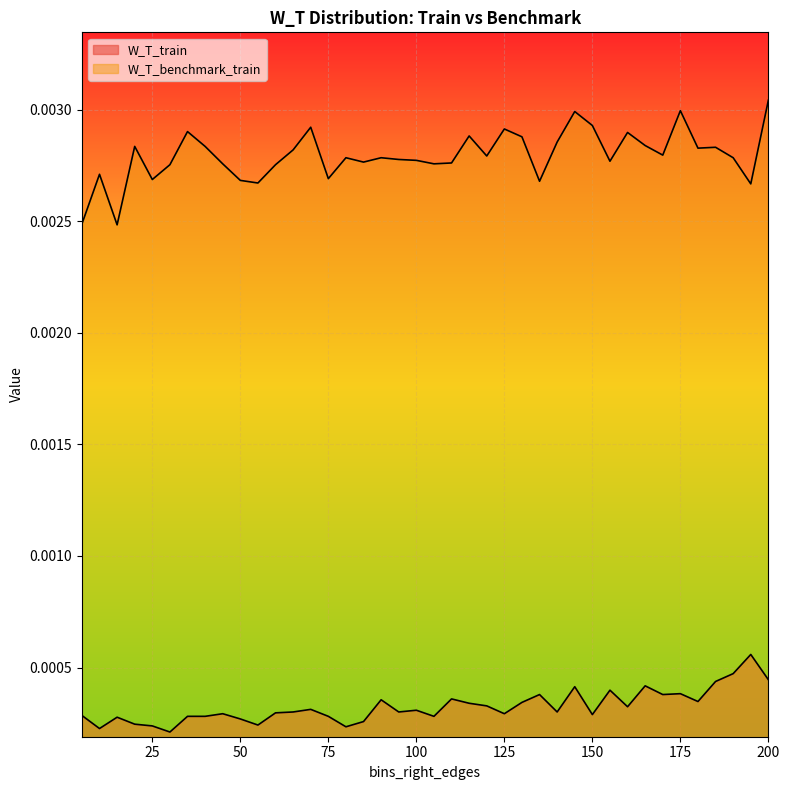

Which category has the highest value in the W_T_benchmark_train series?

200